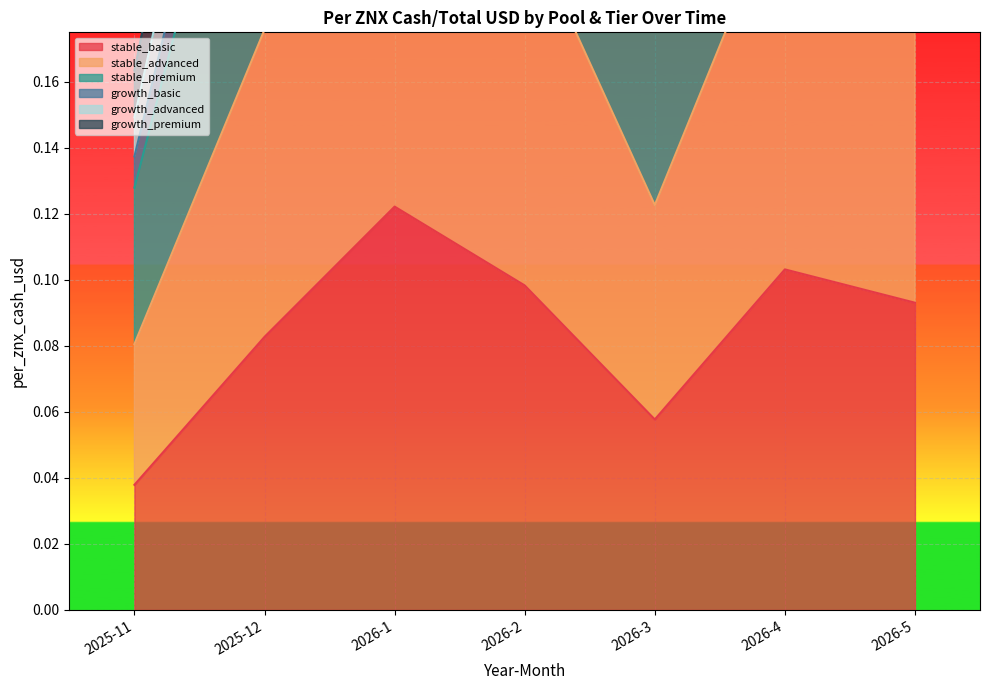

What is the maximum value shown in the chart?

0.5